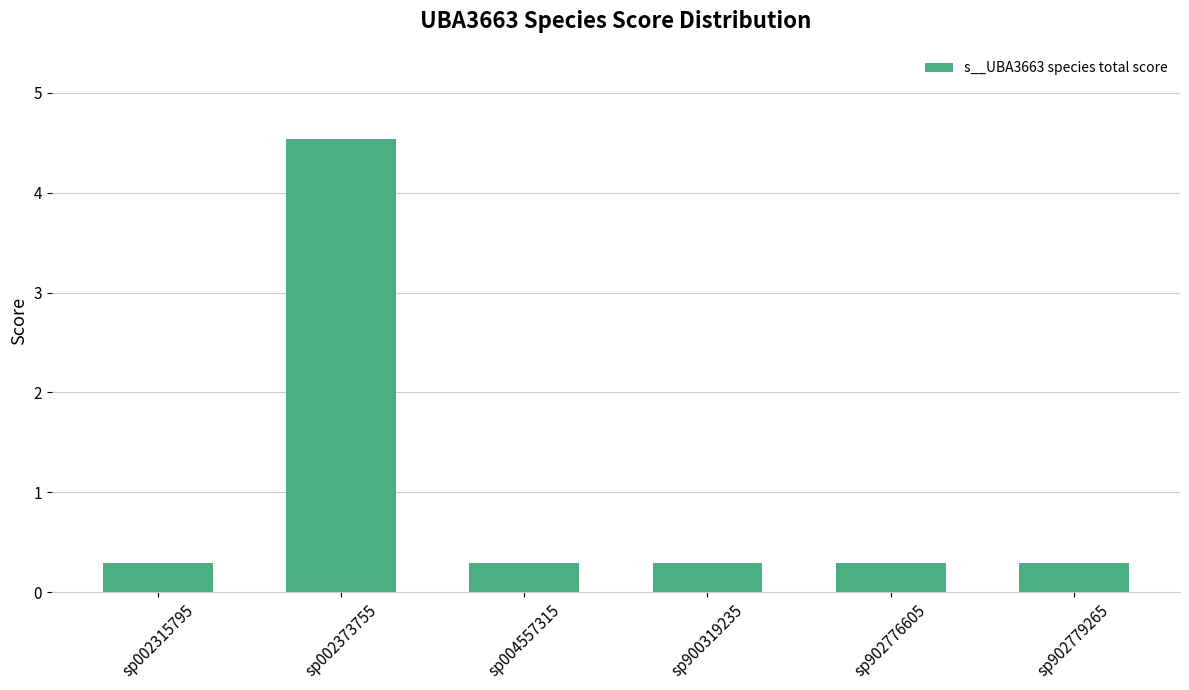

Does the chart contain stacked bars?

No